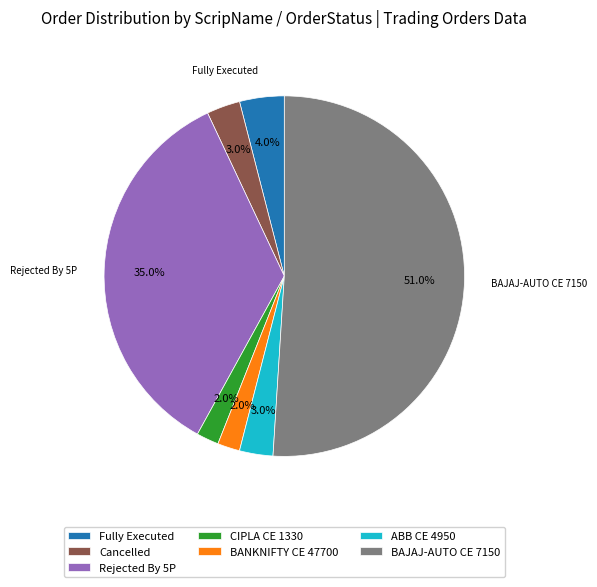

Which slice represents more than half of the pie?

BAJAJ-AUTO CE 7150